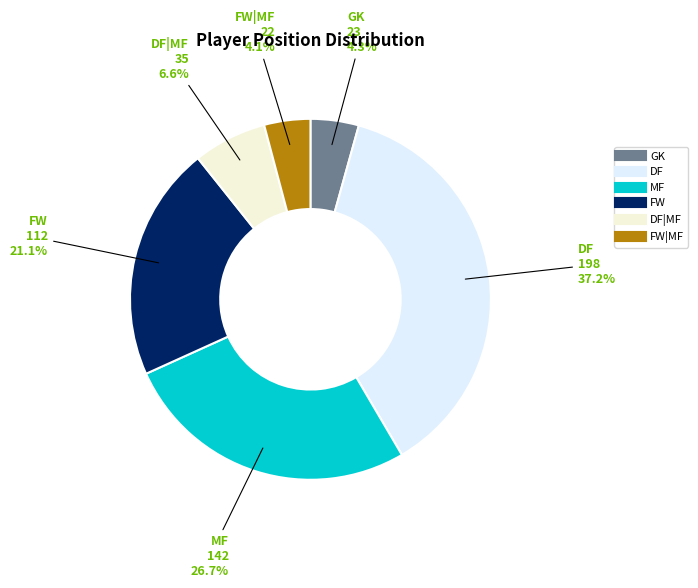

Is there a majority slice in this chart?

No